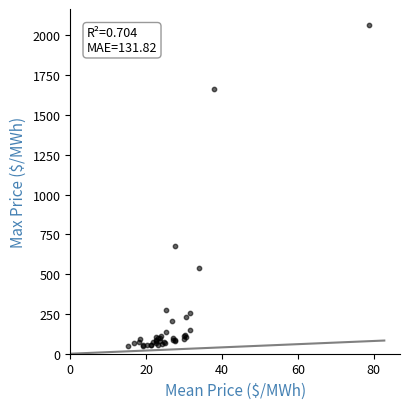

What Y value in the scatter plot is closest to 1055?

675.6